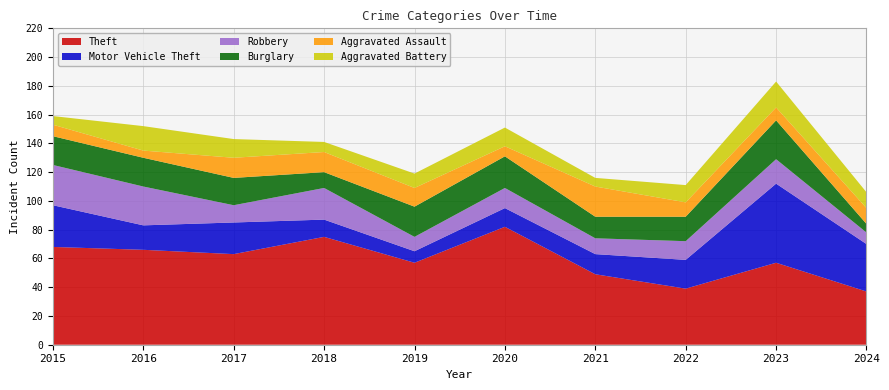

Reading right to left, extract all data points from this chart.

Theft: 2024=37	2023=57	2022=39	2021=49	2020=82	2019=57	2018=75	2017=63	2016=66	2015=68
Motor Vehicle Theft: 2024=33	2023=55	2022=20	2021=14	2020=13	2019=8	2018=12	2017=22	2016=17	2015=29
Robbery: 2024=8	2023=17	2022=13	2021=11	2020=14	2019=10	2018=22	2017=12	2016=27	2015=28
Burglary: 2024=6	2023=27	2022=17	2021=15	2020=22	2019=21	2018=11	2017=19	2016=20	2015=20
Aggravated Assault: 2024=11	2023=9	2022=10	2021=21	2020=7	2019=13	2018=14	2017=14	2016=5	2015=8
Aggravated Battery: 2024=11	2023=18	2022=12	2021=6	2020=13	2019=10	2018=7	2017=13	2016=17	2015=6